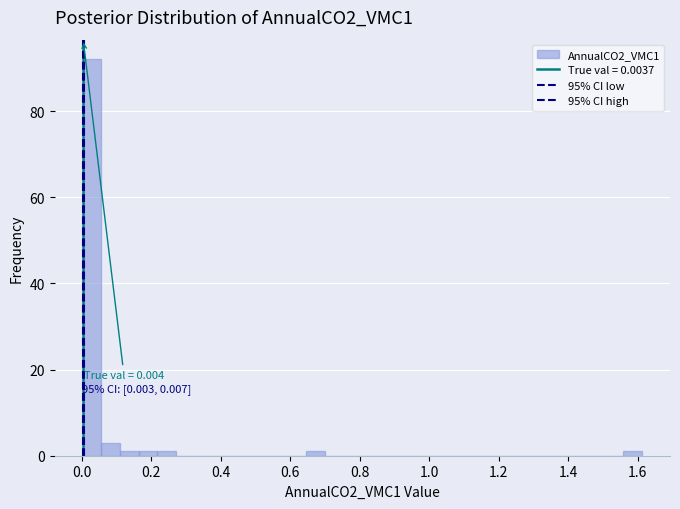

Around what value on the x-axis is the tallest bar? Give the approximate position of its centre, as read against the axis.

0.02